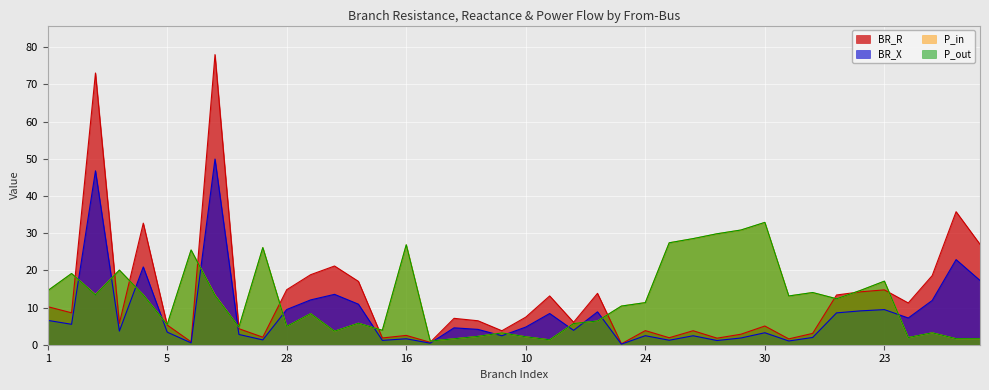

Which series has the widest spread of values?

BR_R